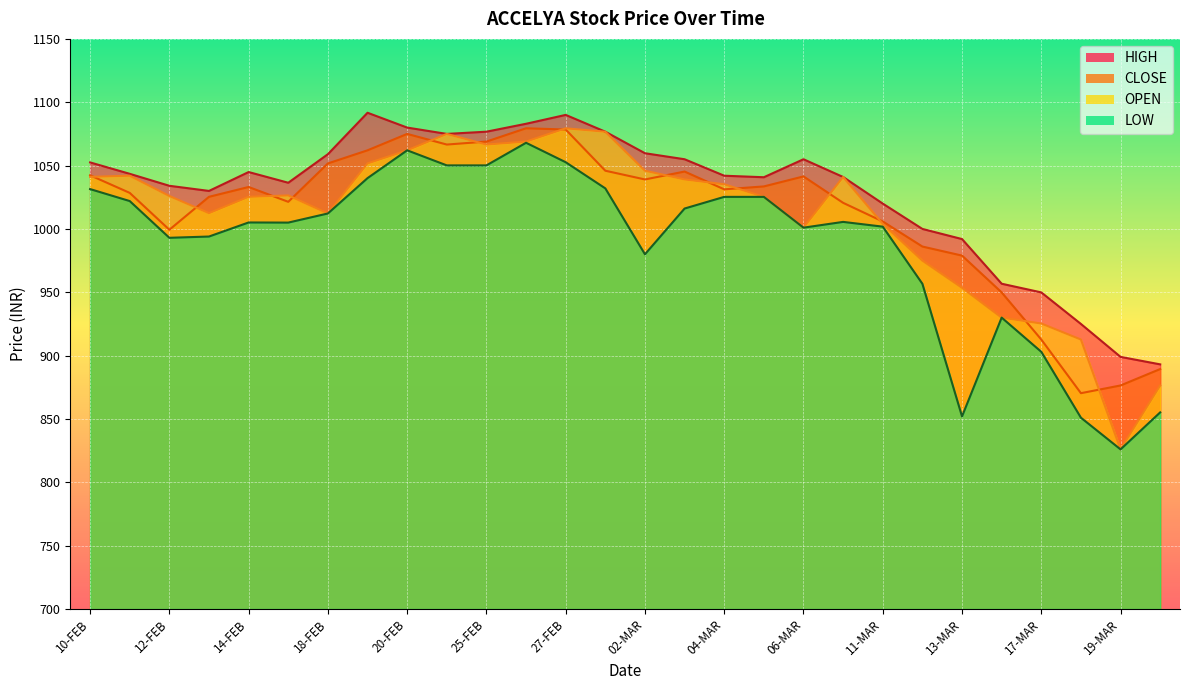

What is the smallest value displayed?

826.0